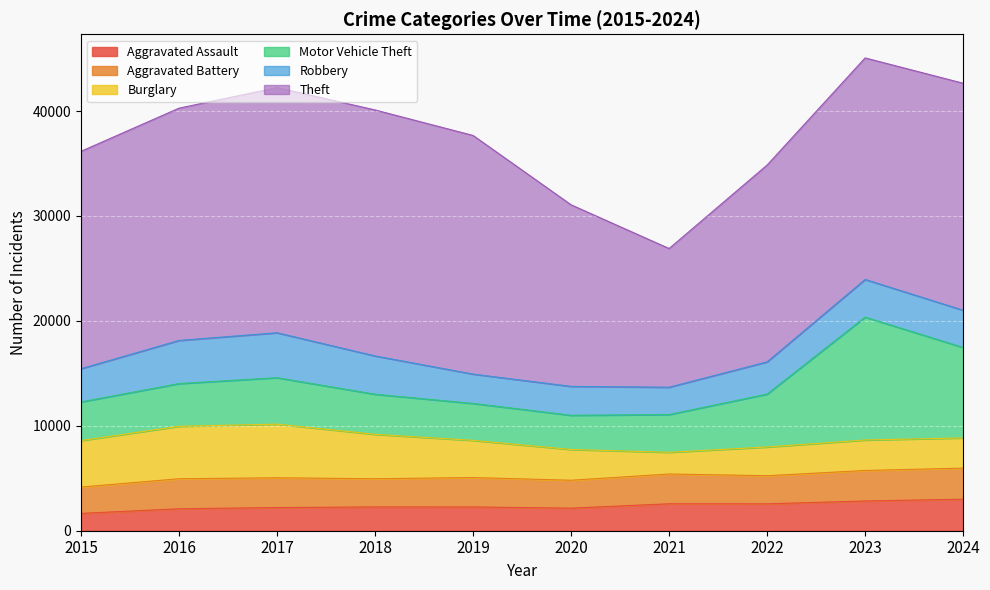

Reading right to left, list all the values displayed in this chart.

Aggravated Assault: 2024=3007	2023=2834	2022=2566	2021=2568	2020=2150	2019=2267	2018=2269	2017=2209	2016=2093	2015=1653
Aggravated Battery: 2024=2961	2023=2908	2022=2677	2021=2838	2020=2661	2019=2799	2018=2687	2017=2836	2016=2861	2015=2509
Burglary: 2024=2879	2023=2905	2022=2737	2021=2070	2020=2933	2019=3544	2018=4231	2017=5114	2016=5001	2015=4428
Motor Vehicle Theft: 2024=8620	2023=11714	2022=5043	2021=3595	2020=3259	2019=3522	2018=3821	2017=4427	2016=4070	2015=3686
Robbery: 2024=3549	2023=3590	2022=3071	2021=2608	2020=2755	2019=2797	2018=3652	2017=4283	2016=4112	2015=3169
Theft: 2024=21635	2023=21114	2022=18762	2021=13219	2020=17307	2019=22746	2018=23446	2017=23368	2016=22142	2015=20719